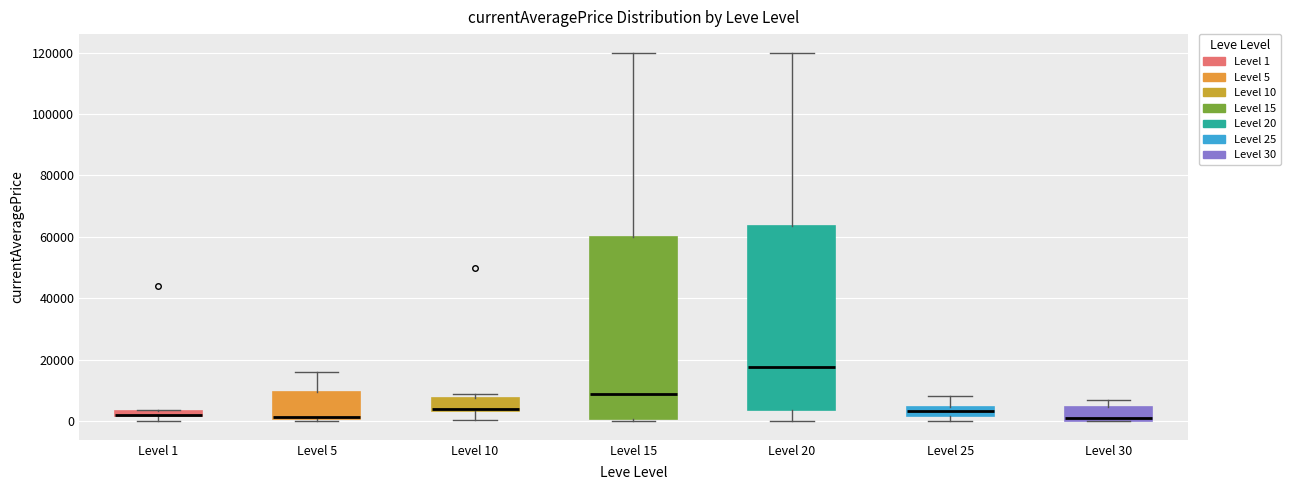

Where is the upper edge of the box for Level 25 on the y-axis? The values are not printed on the chart, so give them approximately, as read against the axis.

4000